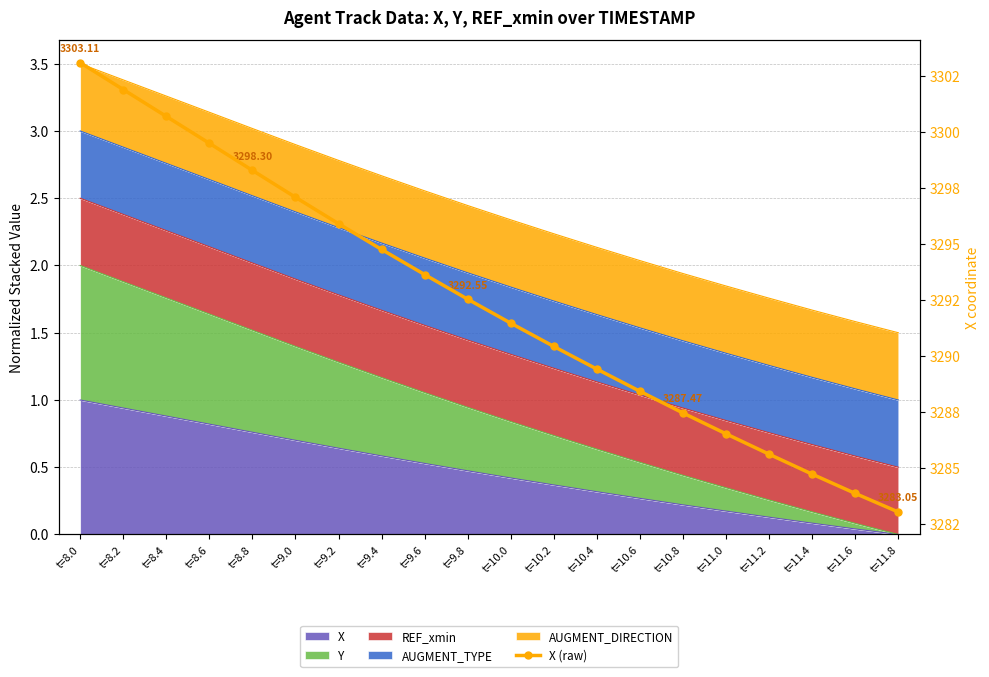

What is the minimum value shown in the chart?

3283.1